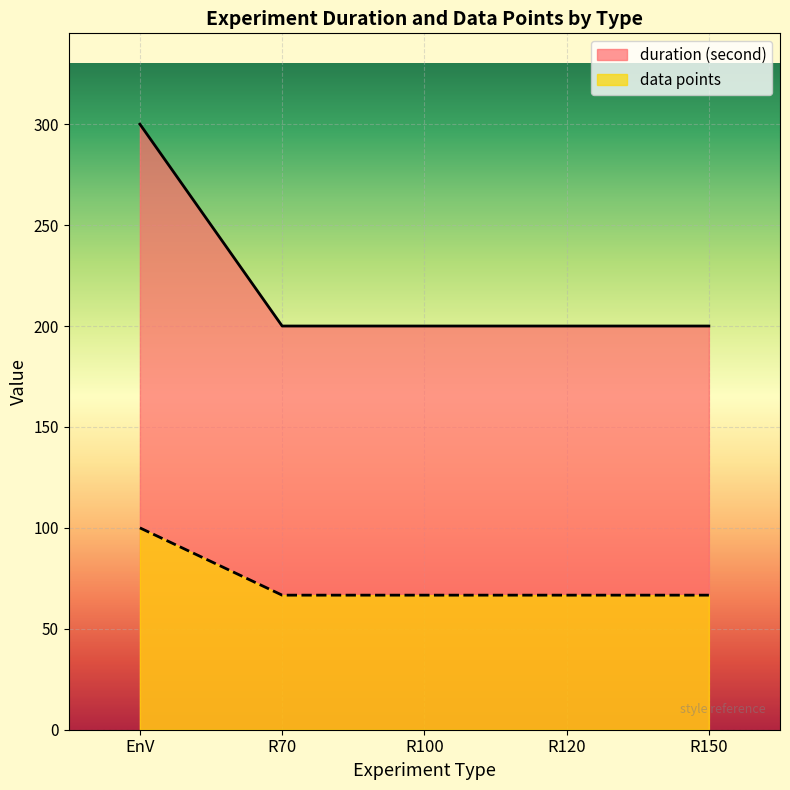

True or false: data points has a value of 22.5 at R70.

False